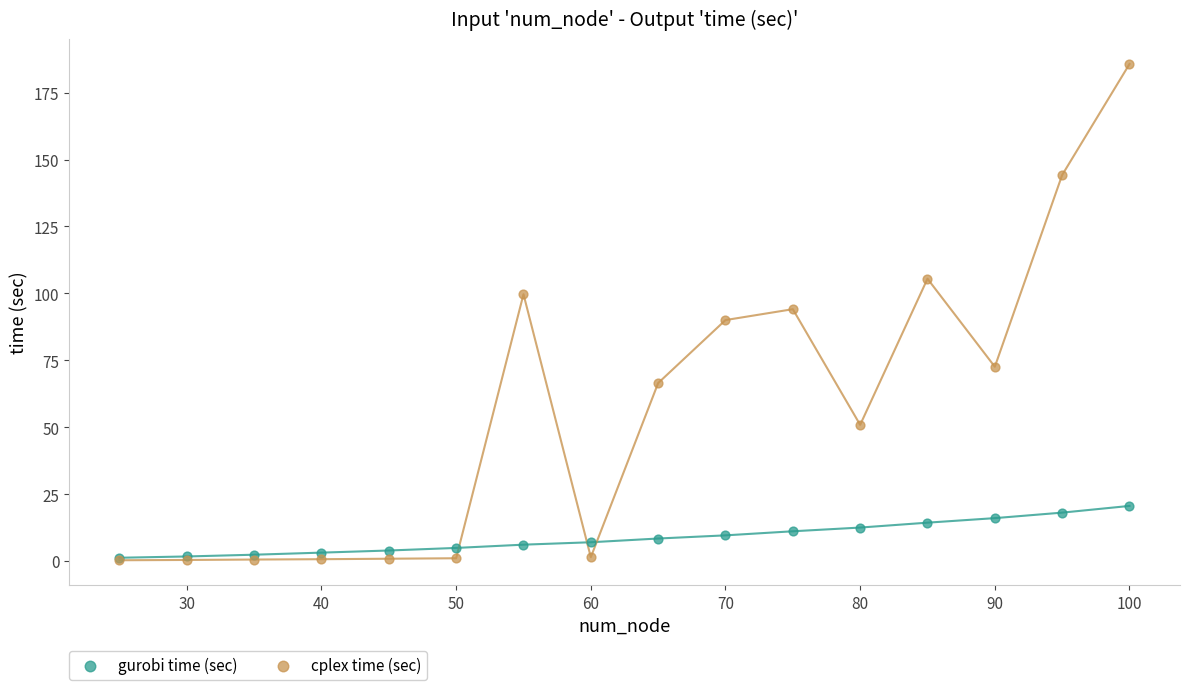

What are all the series names shown in the legend?

gurobi time (sec), cplex time (sec)